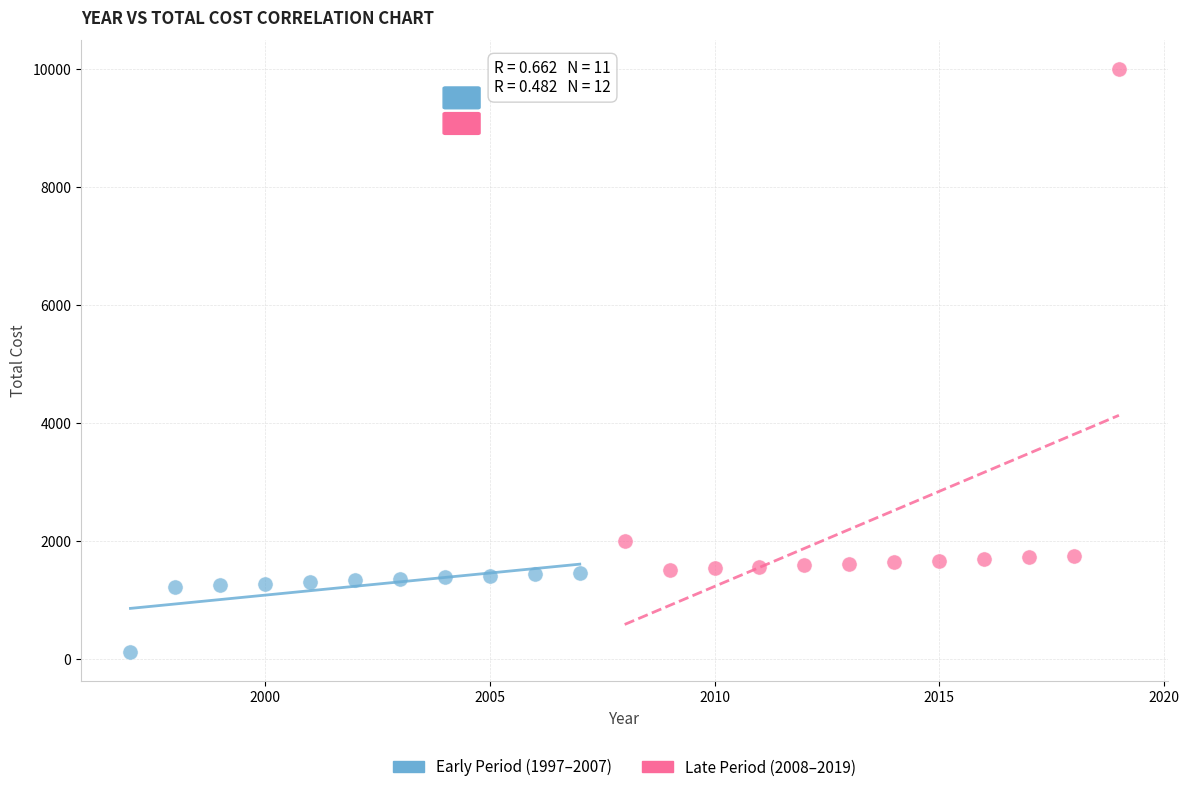

Which series has the largest Y range (max minus min)?

Late Period (2008–2019)